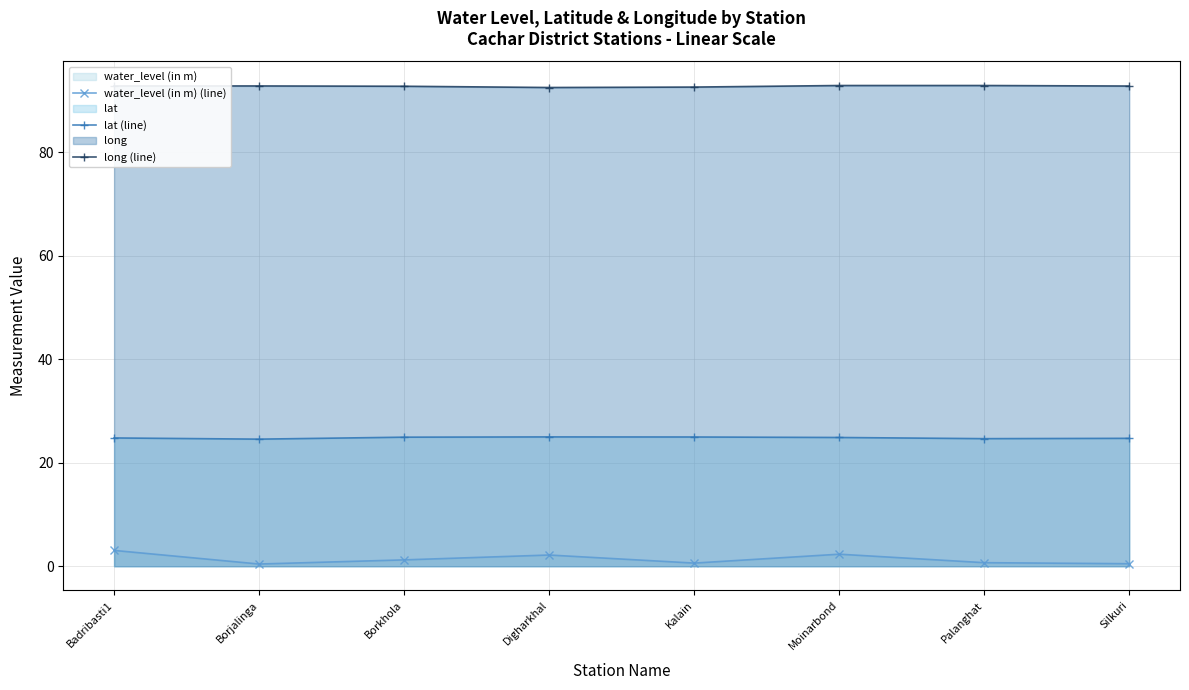

List the series in order of their peak value, highest first.

long (line), lat (line), water_level (in m) (line)